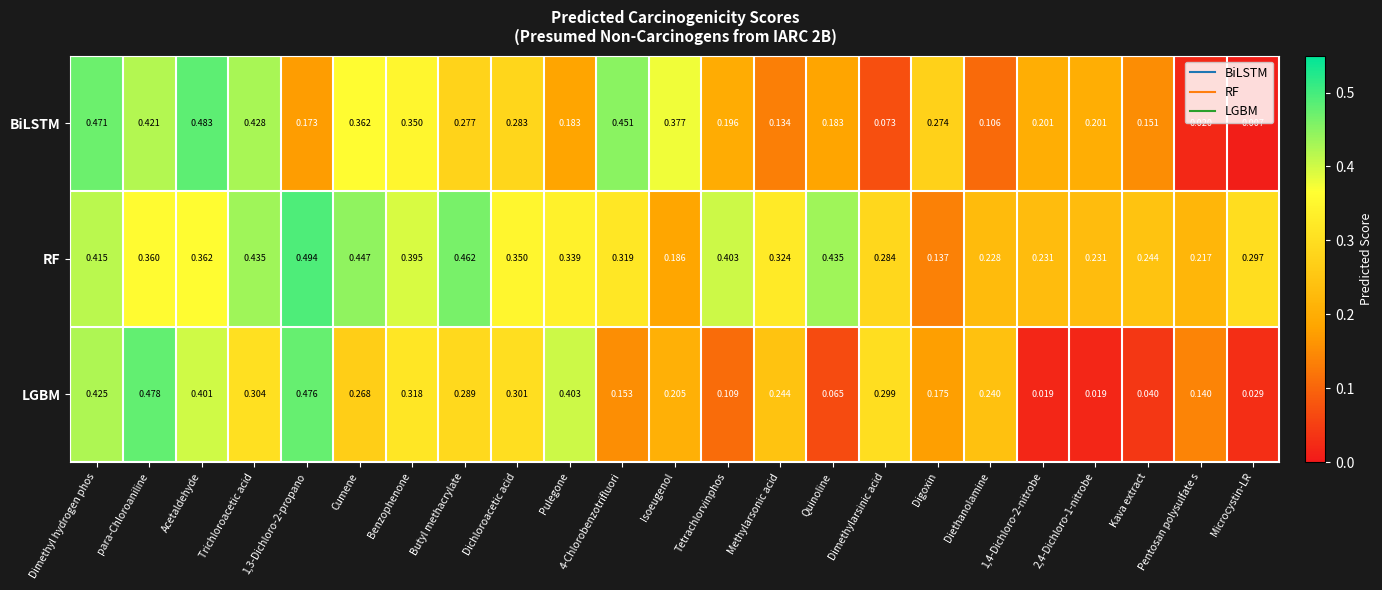

At Quinoline, list the series in order from smallest to largest.

LGBM, BiLSTM, RF